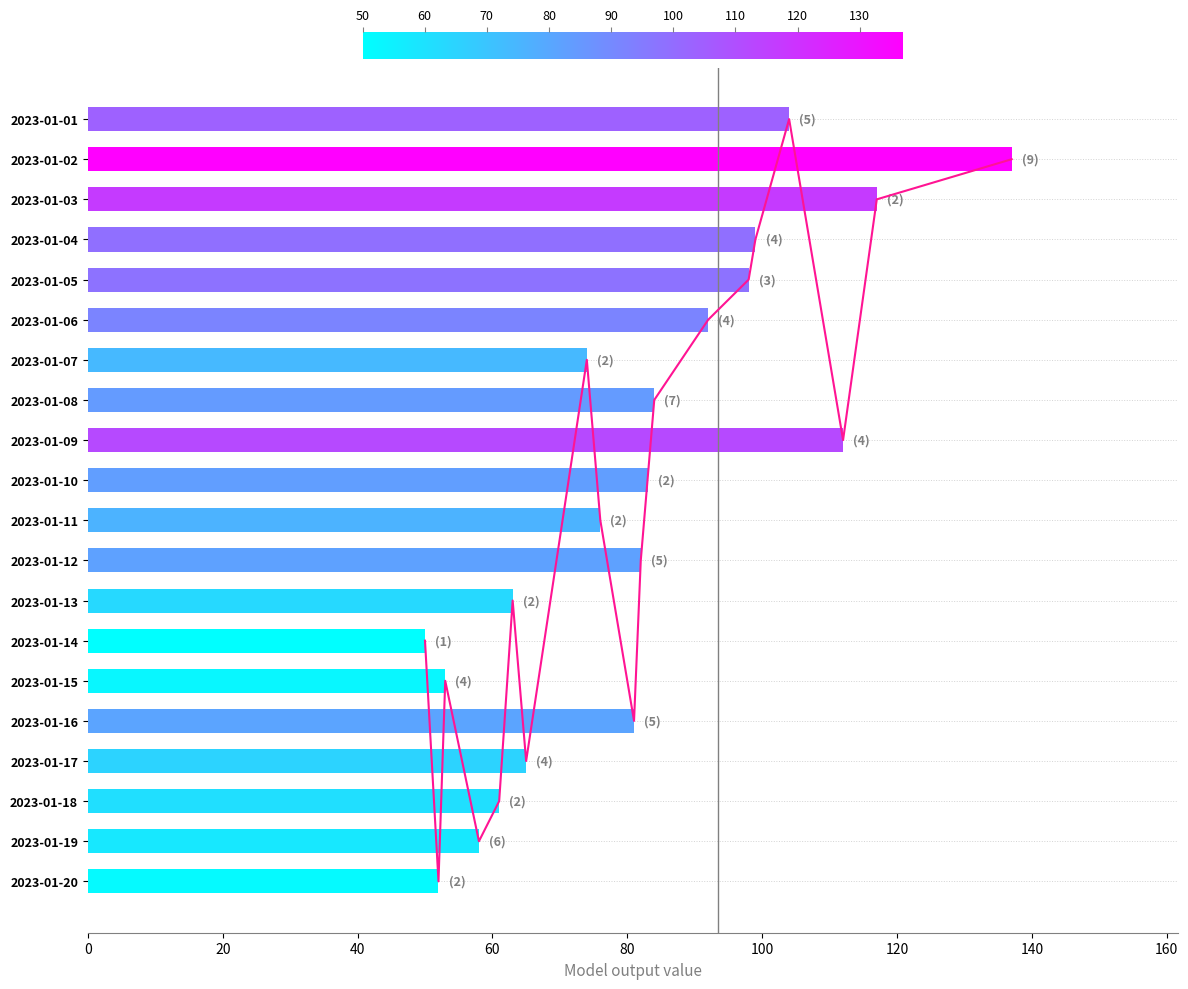

True or false: the data shows 108 at 2023-01-07.

False